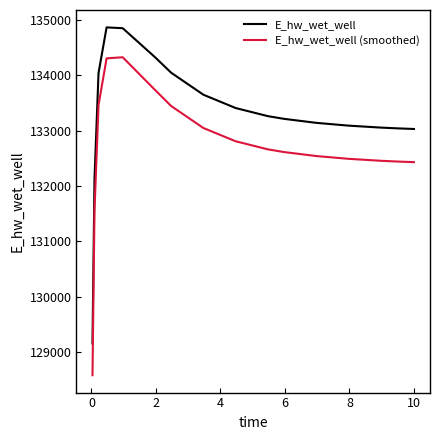

Which series has the widest spread of values?

E_hw_wet_well (smoothed)